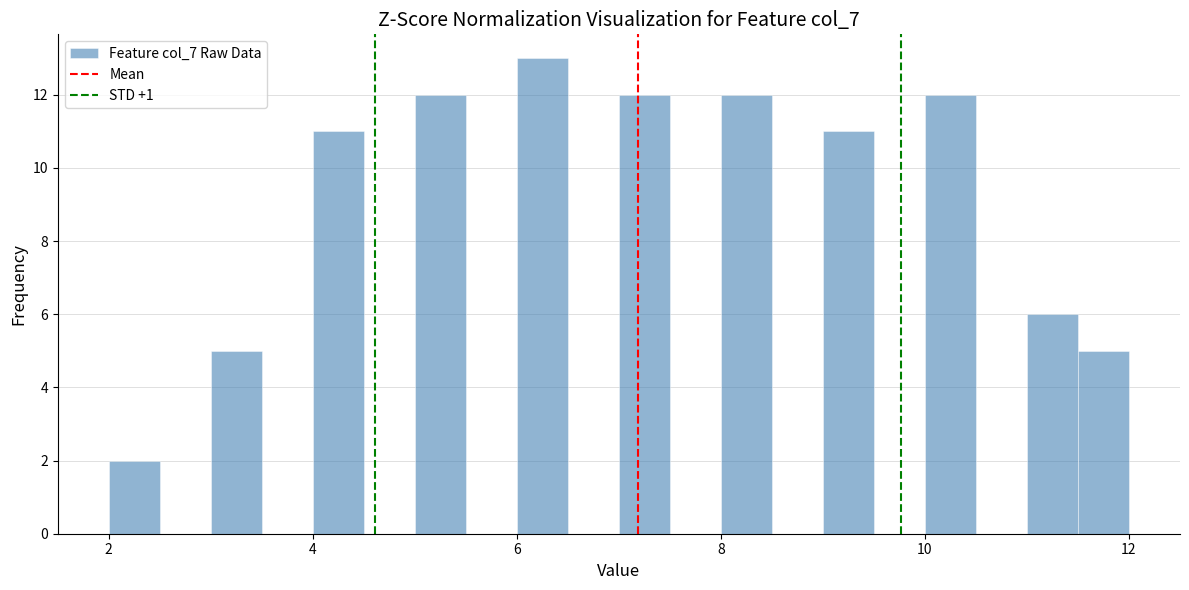

Read against the x-axis, roughly where is the centre of the tallest bar?

6.2